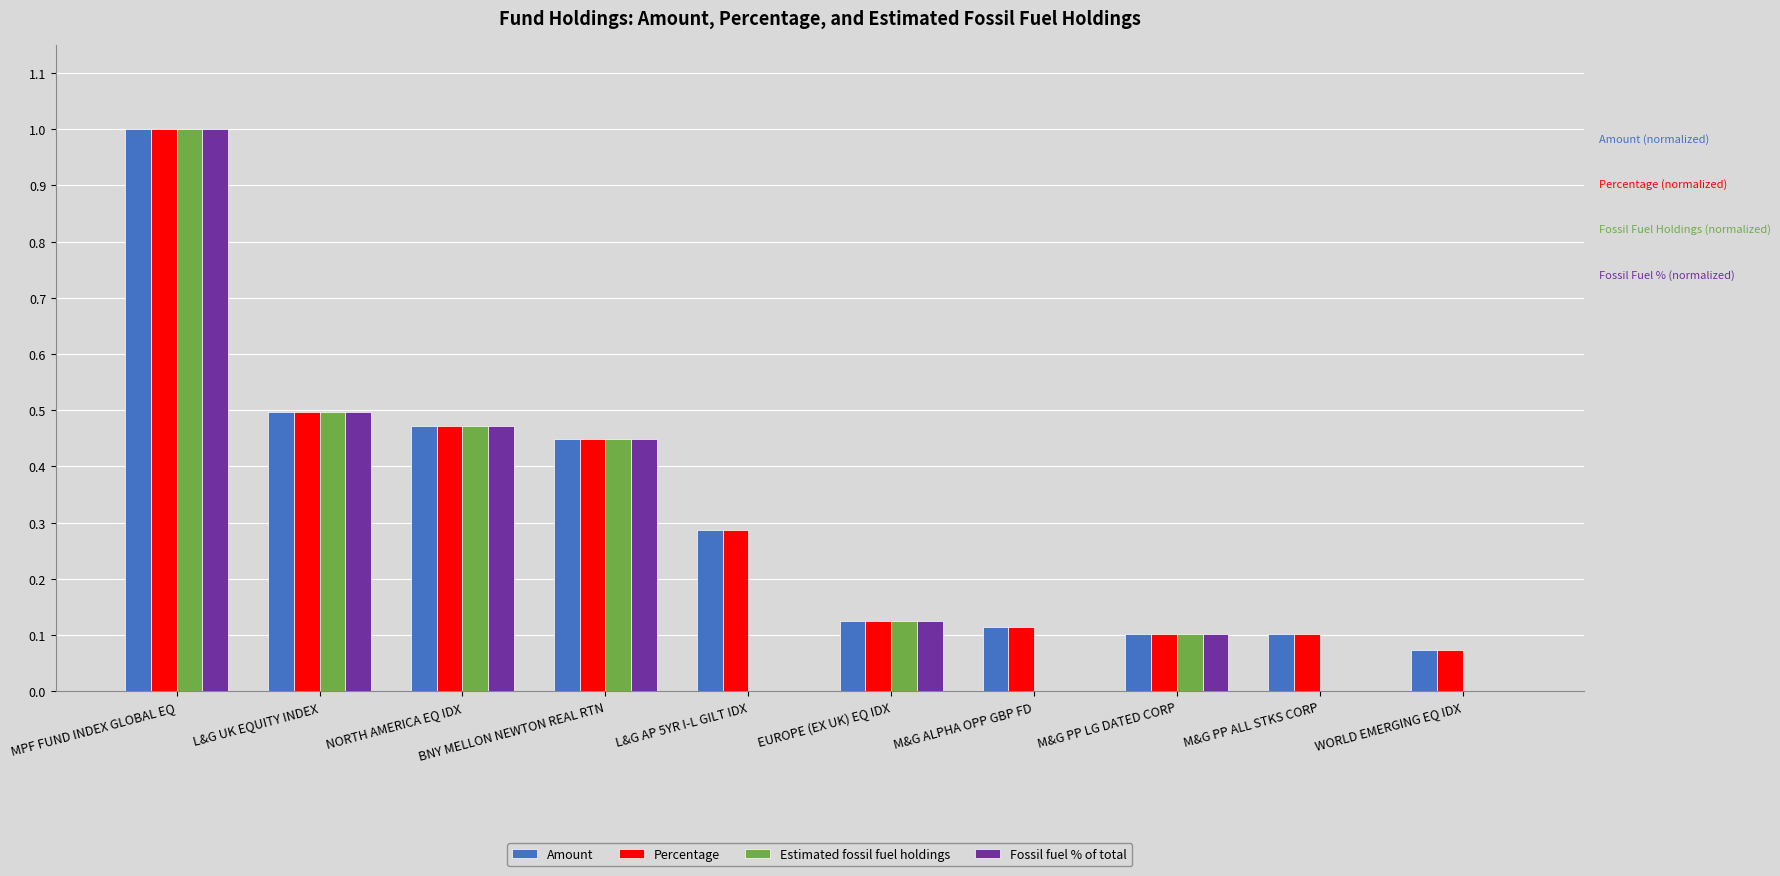

The value of Fossil fuel % of total at NORTH AMERICA EQ IDX is 0.5. True or false?

True